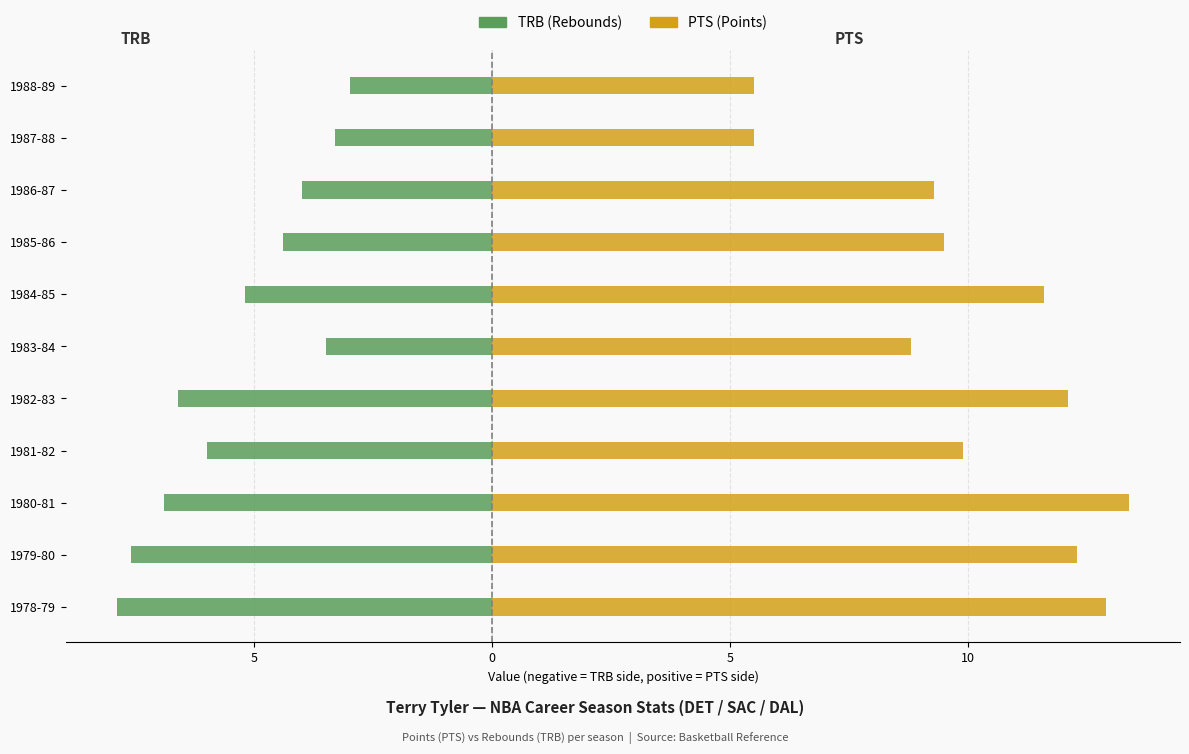

What is the value of the TRB bar at the 9th from the left?

-4.0